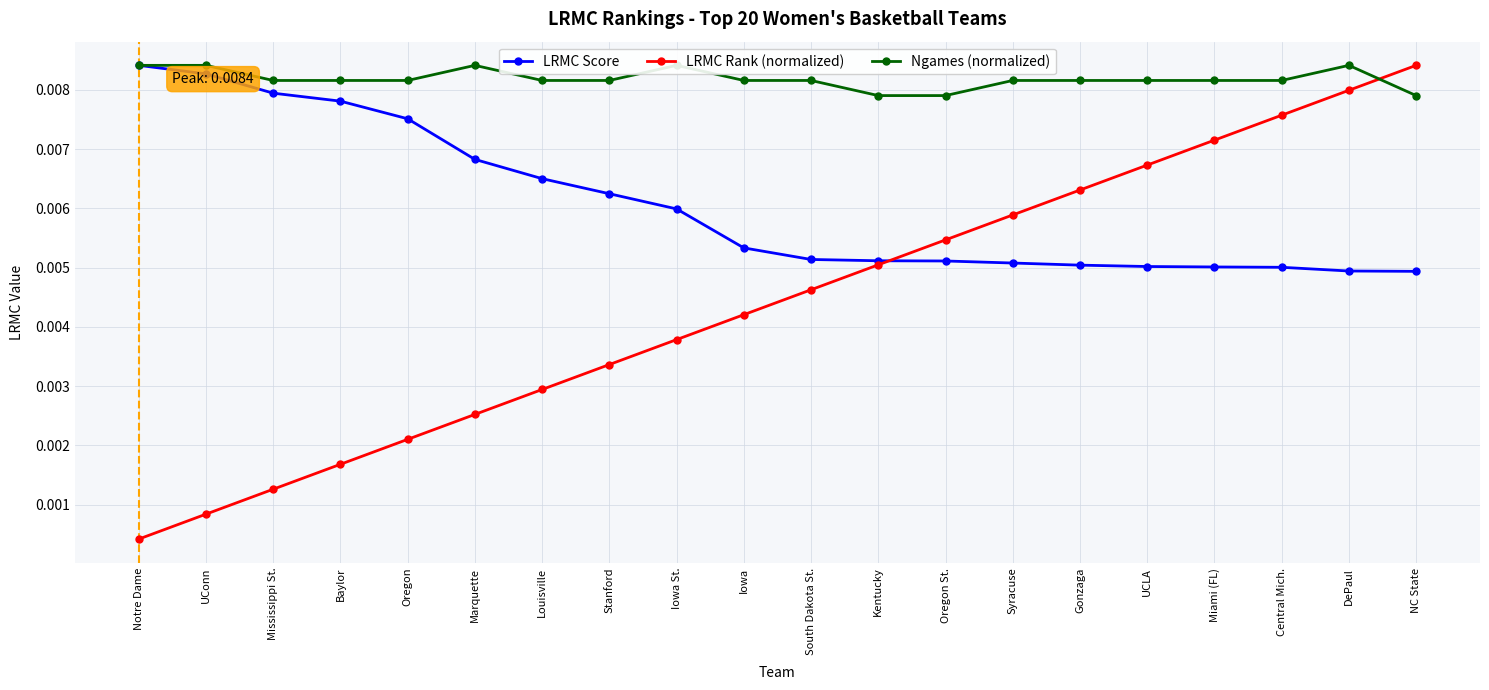

Which series ends up on top after the final intersection of LRMC Rank (normalized) and Ngames (normalized)?

LRMC Rank (normalized)